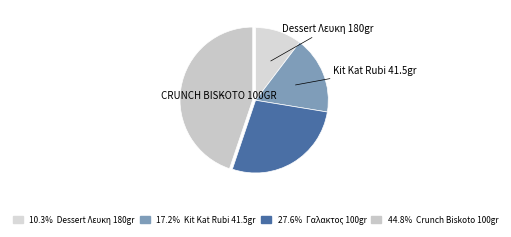

Which slice is the smallest?

Nestle® Σοκολάτα Dessert Λευκη 180gr